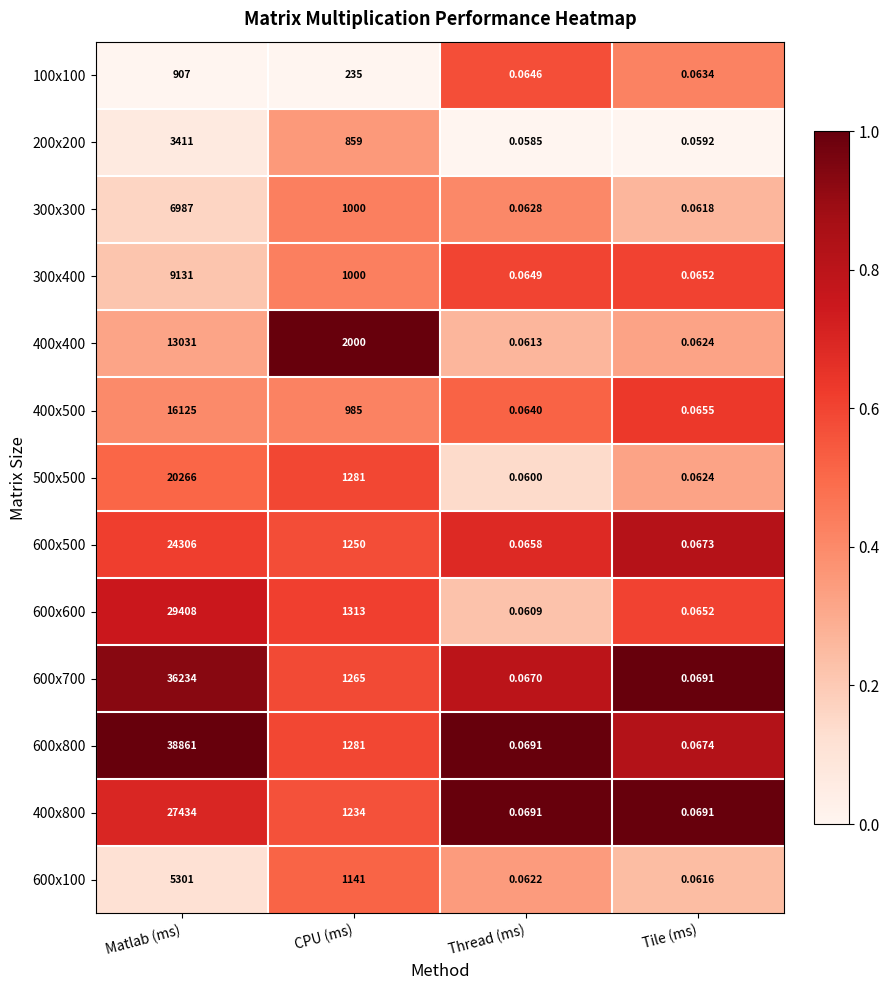

Which label corresponds to the smallest value in the chart?

Thread (ms)